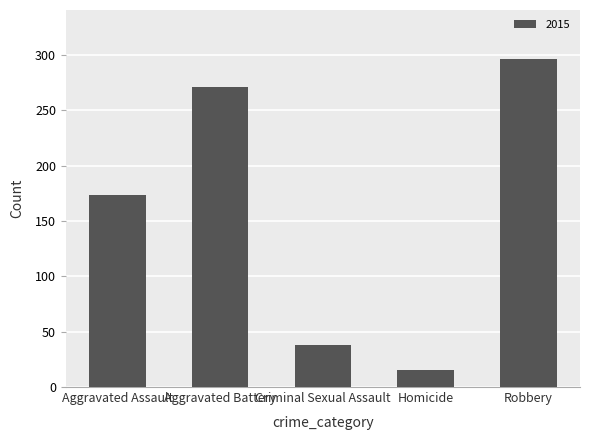

Approximately how many times larger is the value at Robbery compared to Homicide?

19.7